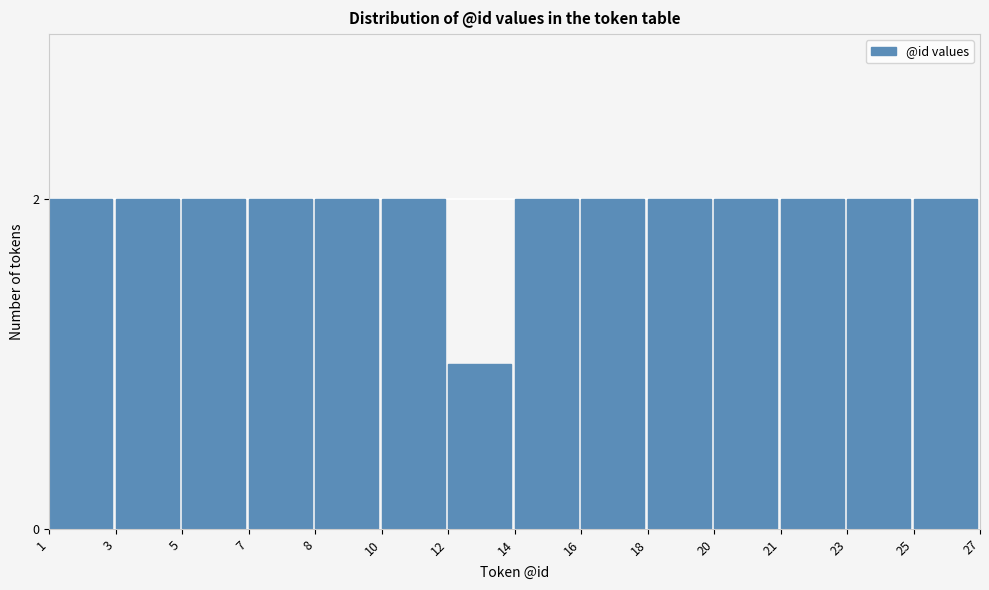

Reading right to left, extract all data points from this chart.

25=2	23=2	21=2	20=2	18=2	16=2	14=2	12=1	10=2	8=2	7=2	5=2	3=2	1=2